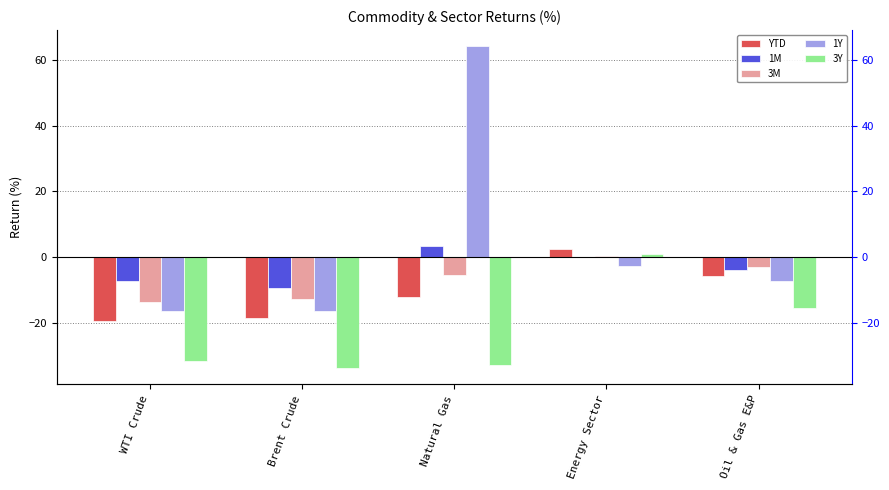

List the labels in order of 1Y value, smallest first.

Brent Crude, WTI Crude, Oil & Gas E&P, Energy Sector, Natural Gas